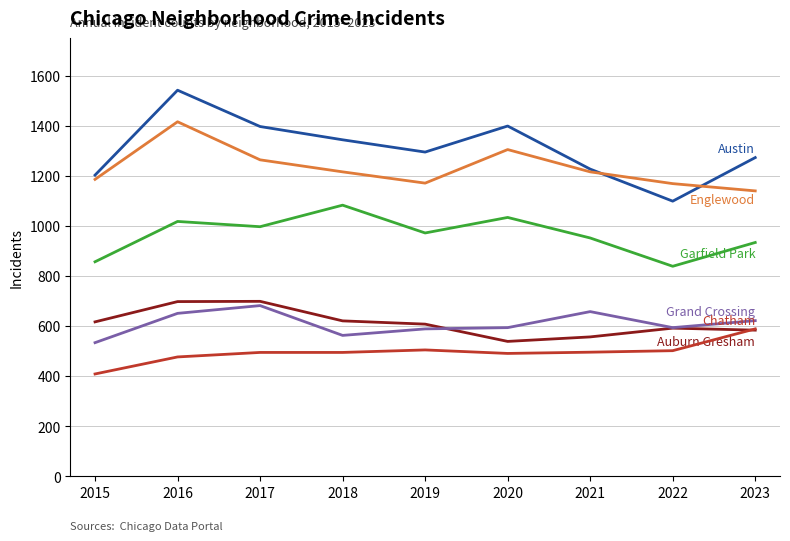

What is the total value across all series at 2018?

5322